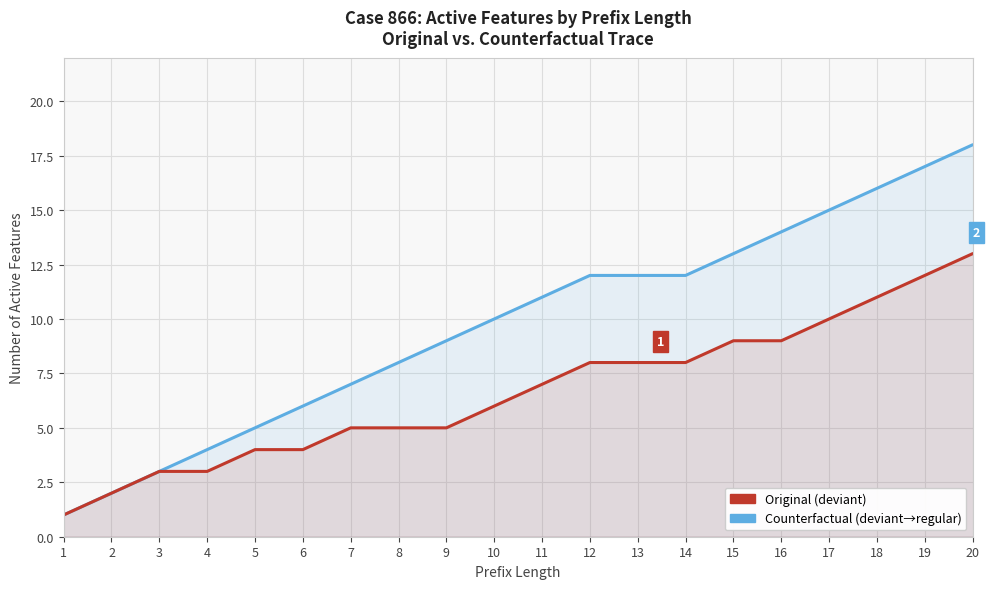

Which series has the widest spread of values?

Counterfactual (deviant→regular)